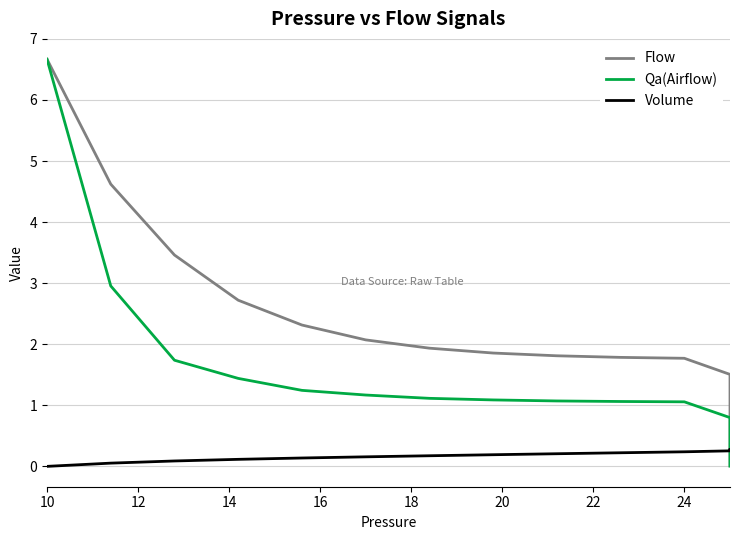

What is the greatest value displayed?

6.7